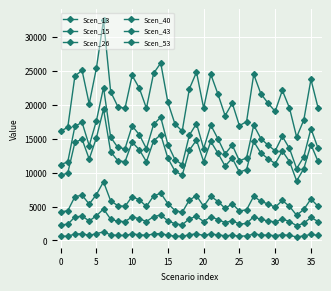

How many lines are shown in the chart?

6